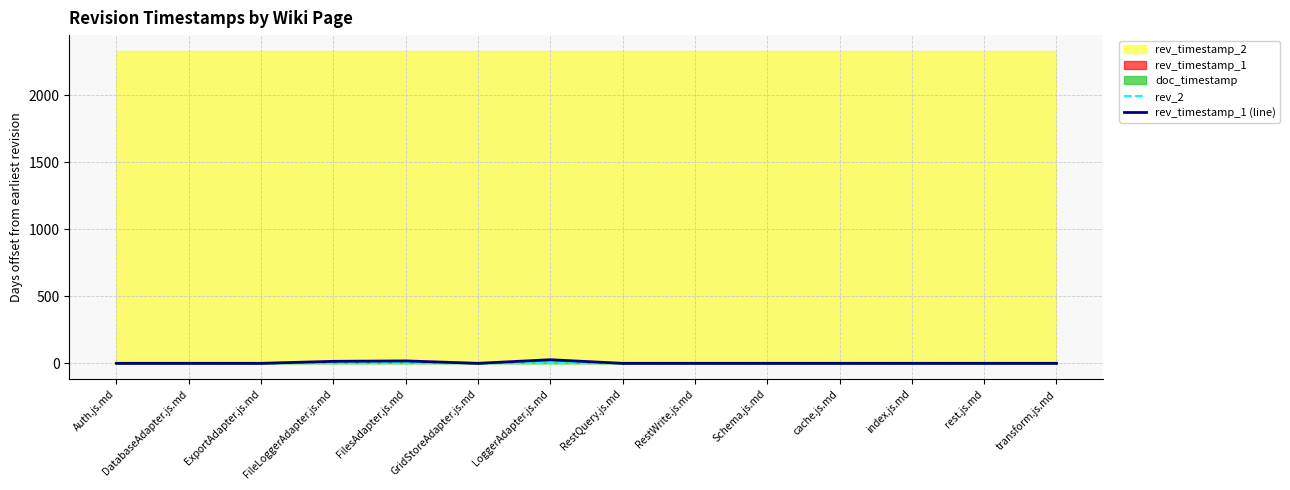

What position from the right is ExportAdapter.js.md?

12